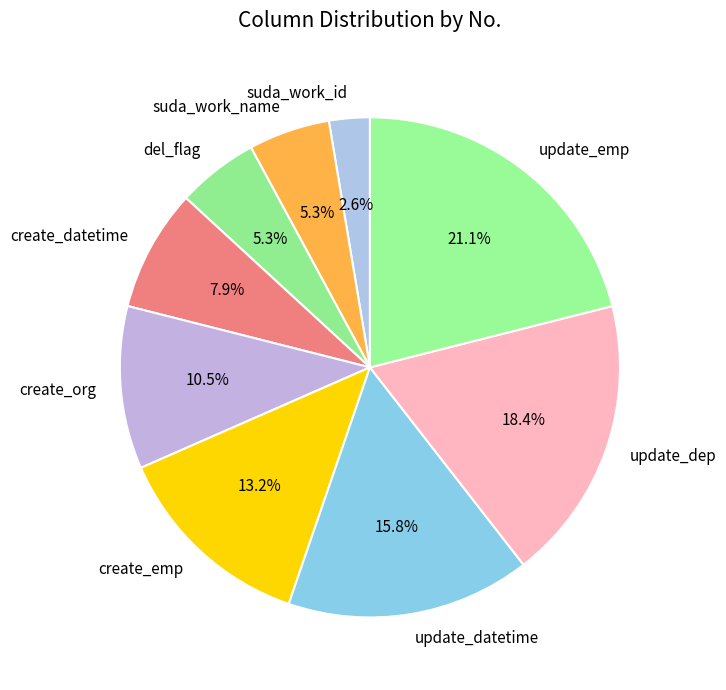

Does suda_work_name represent more than half of the total?

No